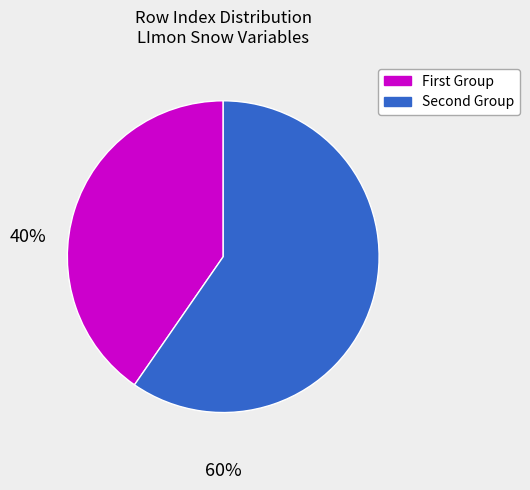

Is there a majority slice in this chart?

Yes